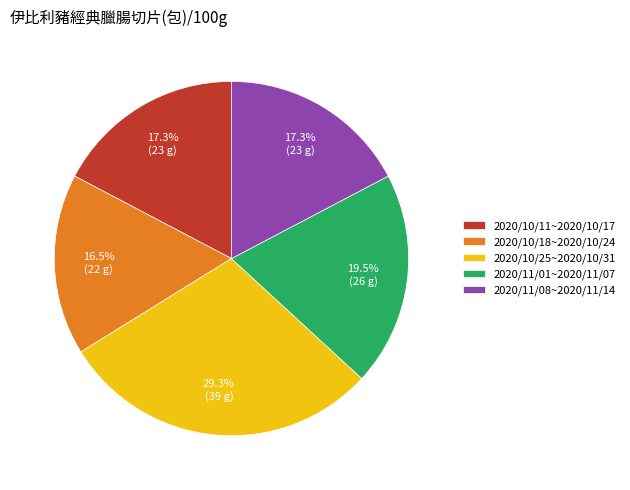

Is 2020/10/11~2020/10/17 the majority of the pie?

No